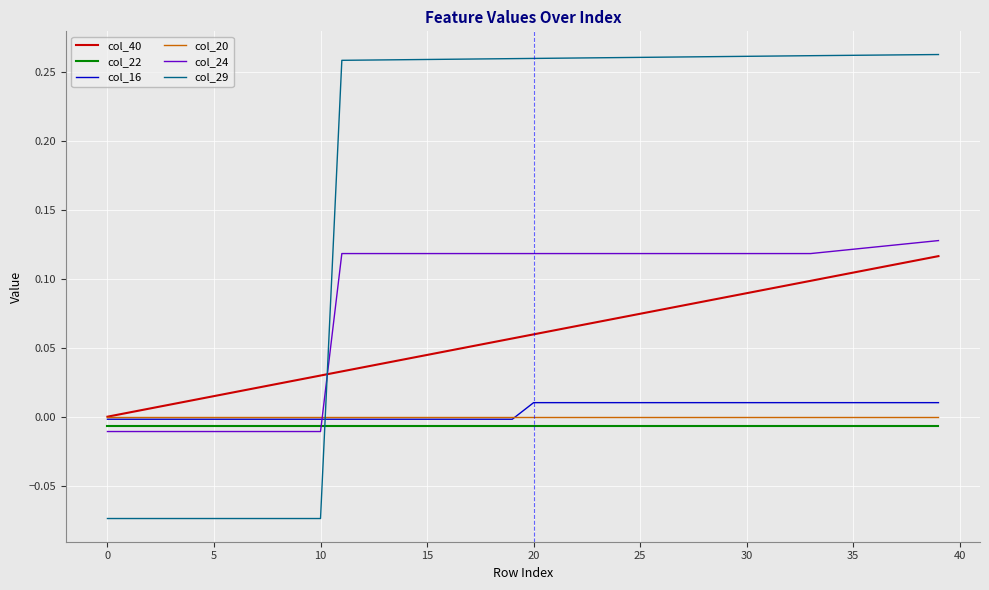

How many times do col_40 and col_24 cross each other?

1